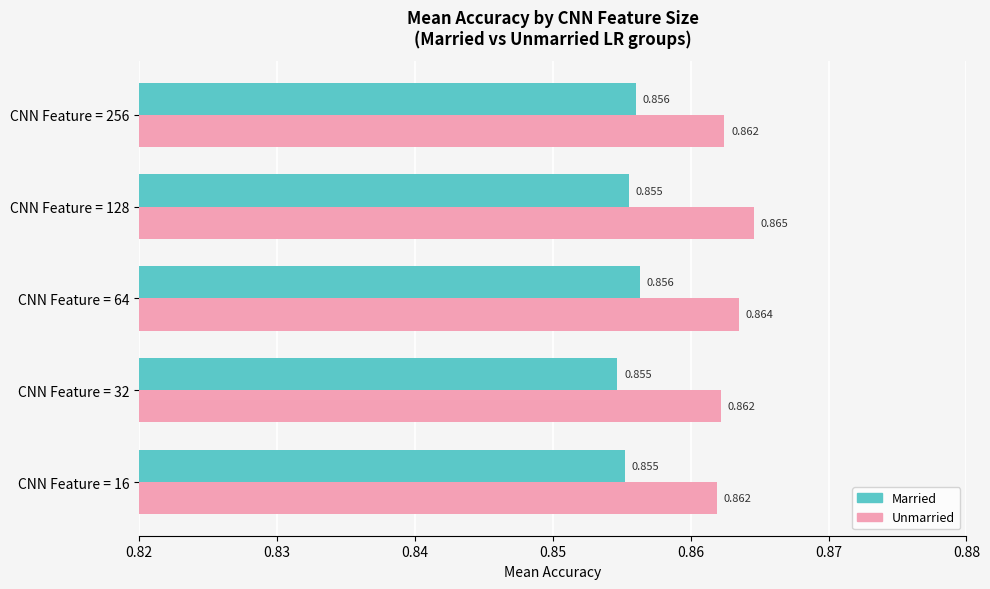

Count the Married values in the range 0 to 1.

5